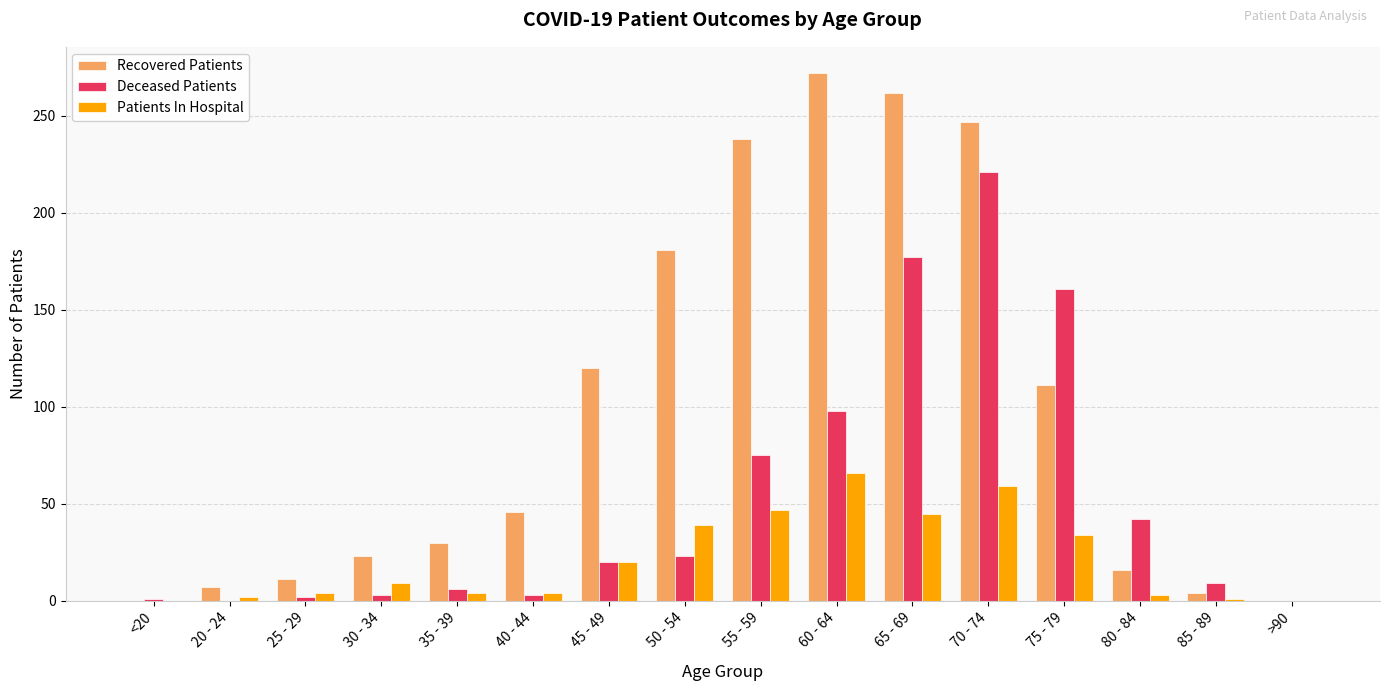

Does the chart contain stacked bars?

No